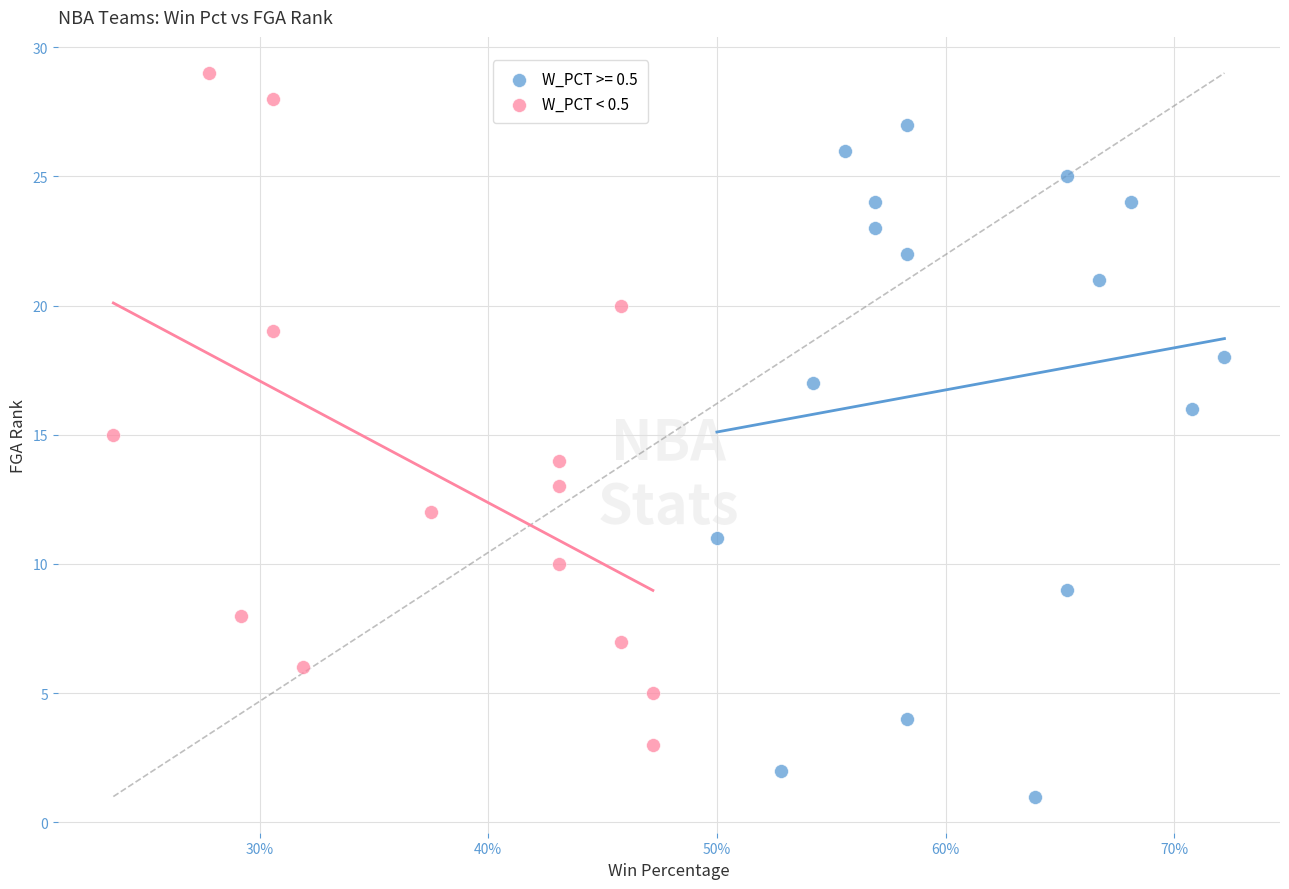

Which series reaches the minimum Y coordinate?

W_PCT >= 0.5